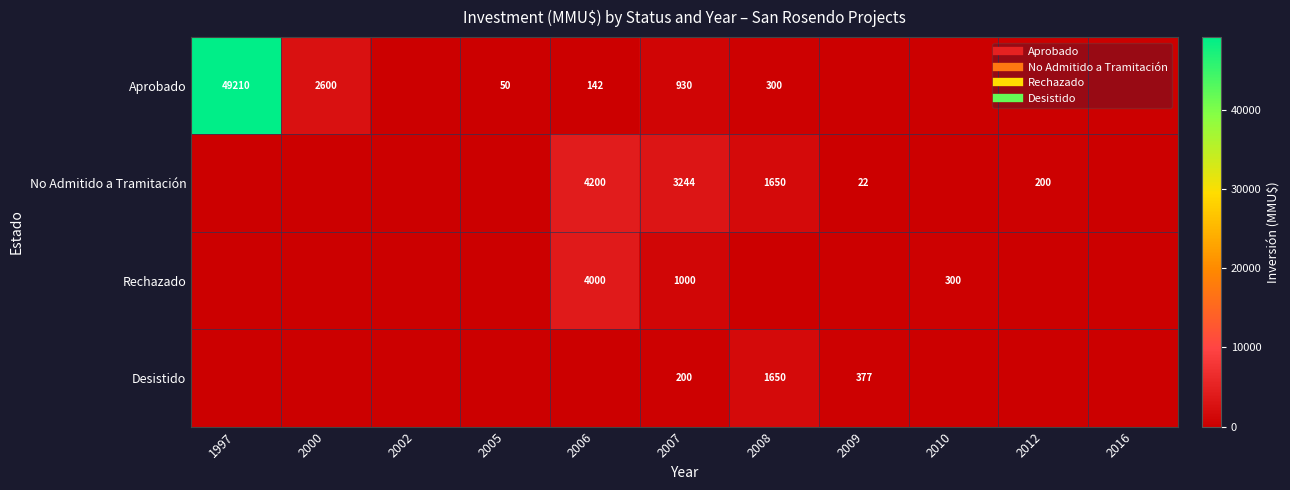

What is the sum of all Rechazado values?

5300